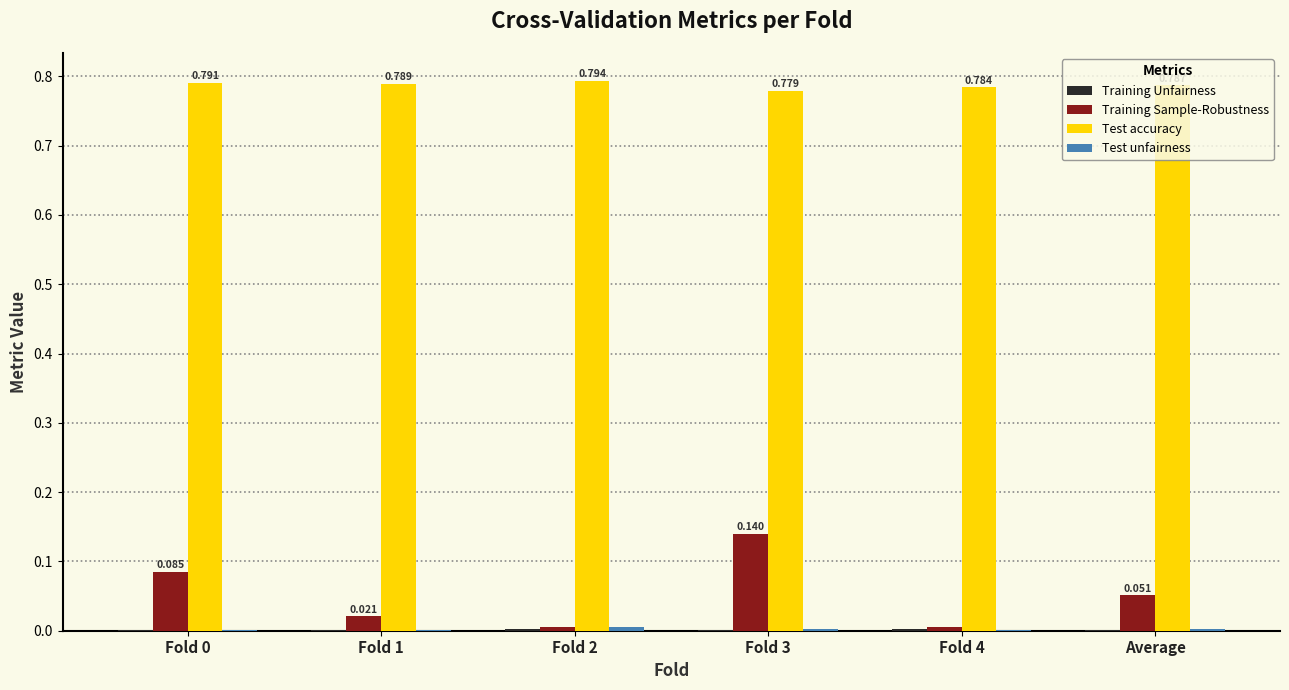

Which series changed the most between Fold 0 and Fold 4?

Training Sample-Robustness